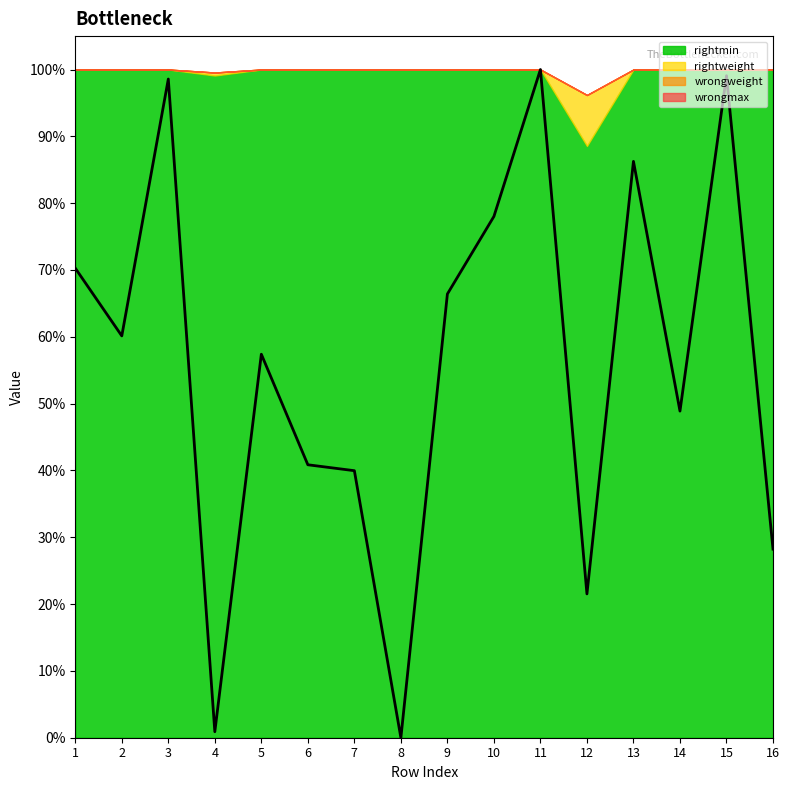

True or false: rightmin and wrongmax intersect in this chart.

False